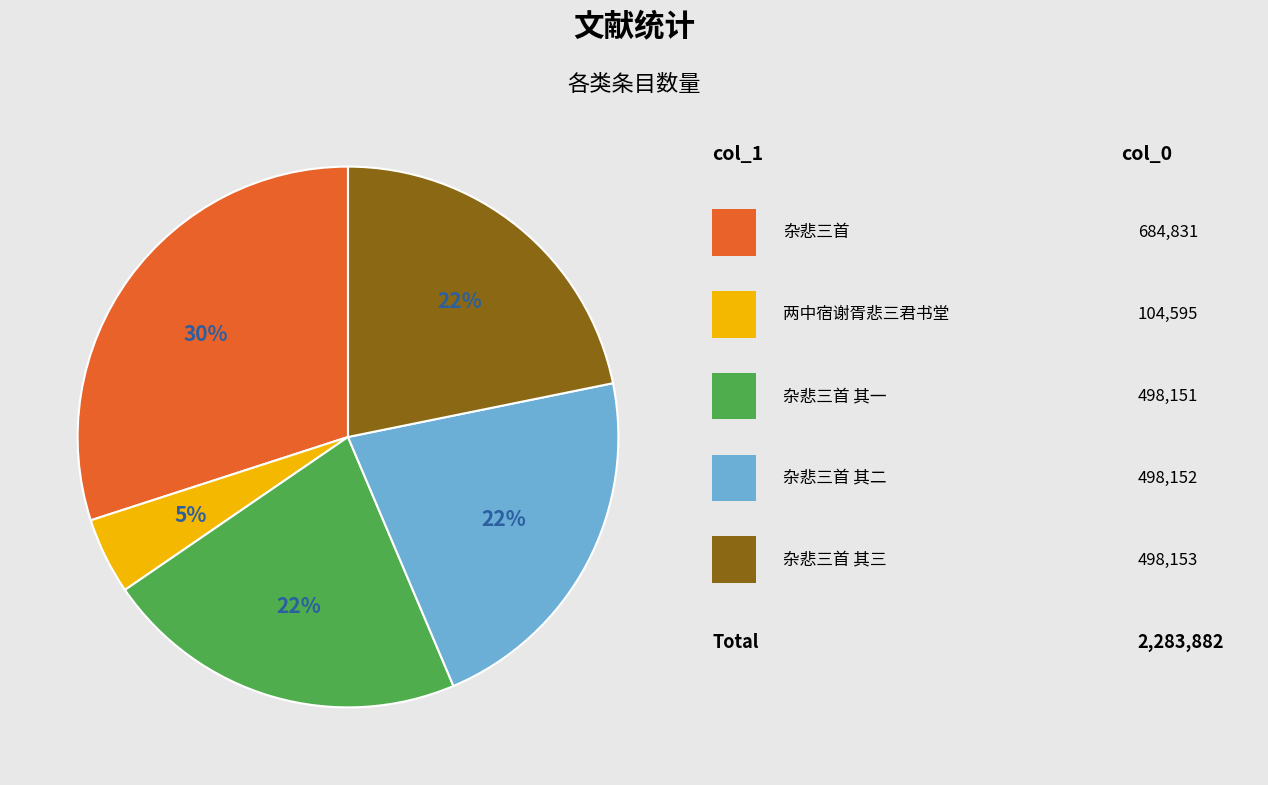

How many slices are in this pie chart?

5